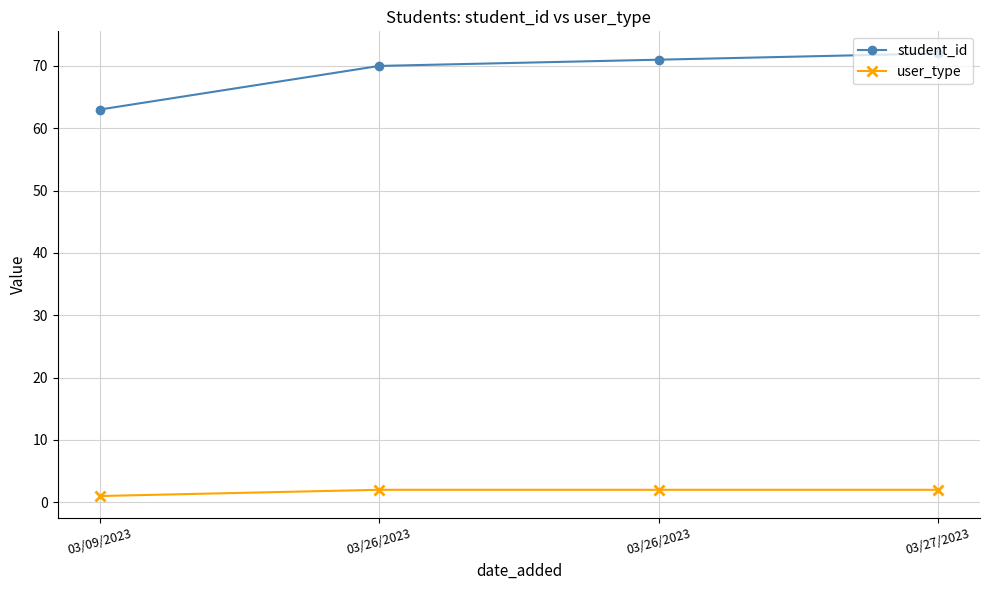

Reading left to right, transcribe all the data shown in this chart.

student_id: 03/09/2023=63	03/26/2023=70	03/26/2023=71	03/27/2023=72
user_type: 03/09/2023=1	03/26/2023=2	03/26/2023=2	03/27/2023=2